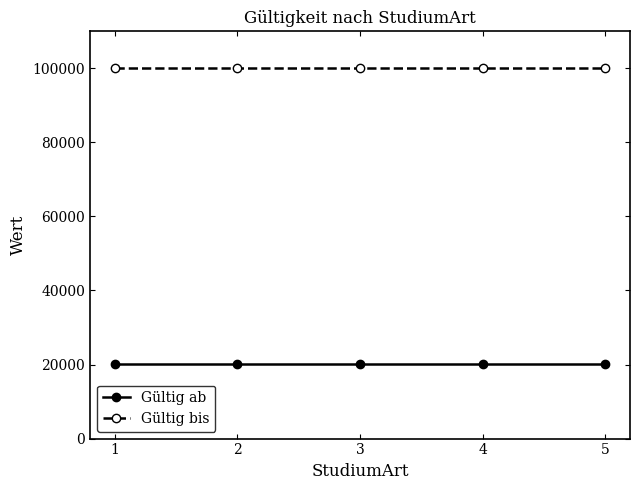

True or false: Gültig ab and Gültig bis intersect in this chart.

False